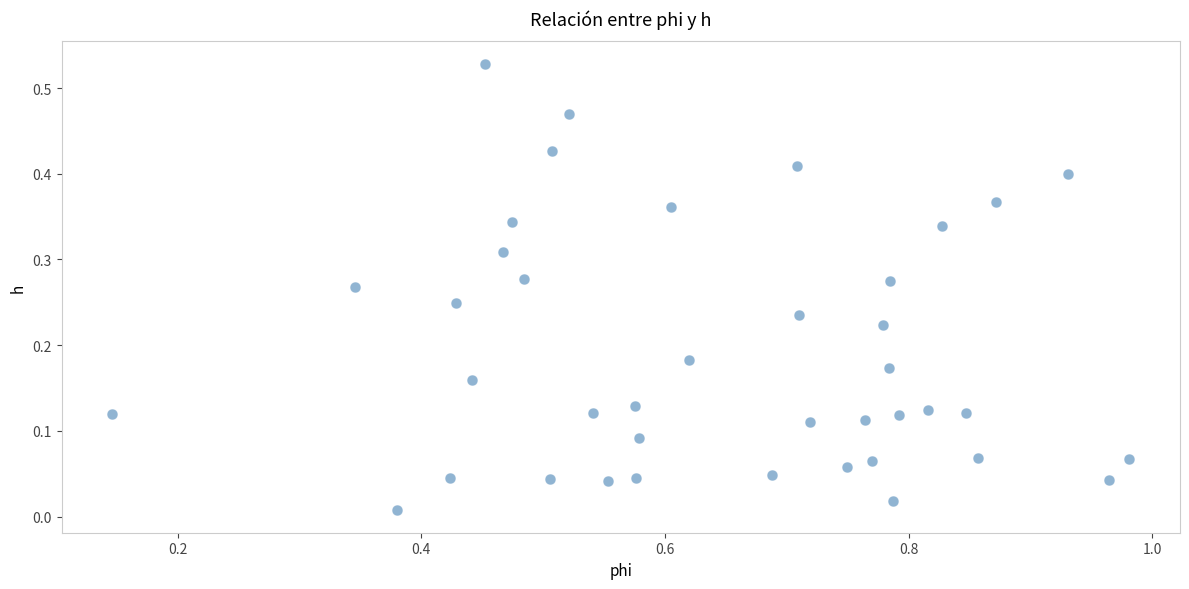

What is the range of X values (max minus min)?

0.8